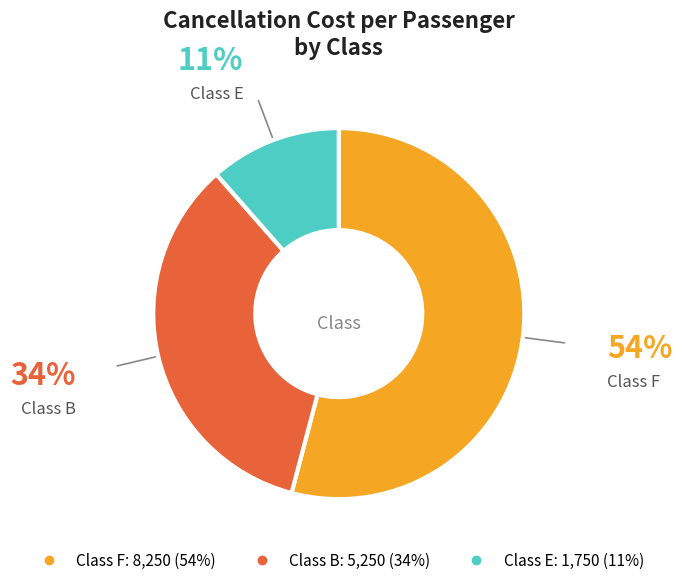

Is there a majority slice in this chart?

Yes